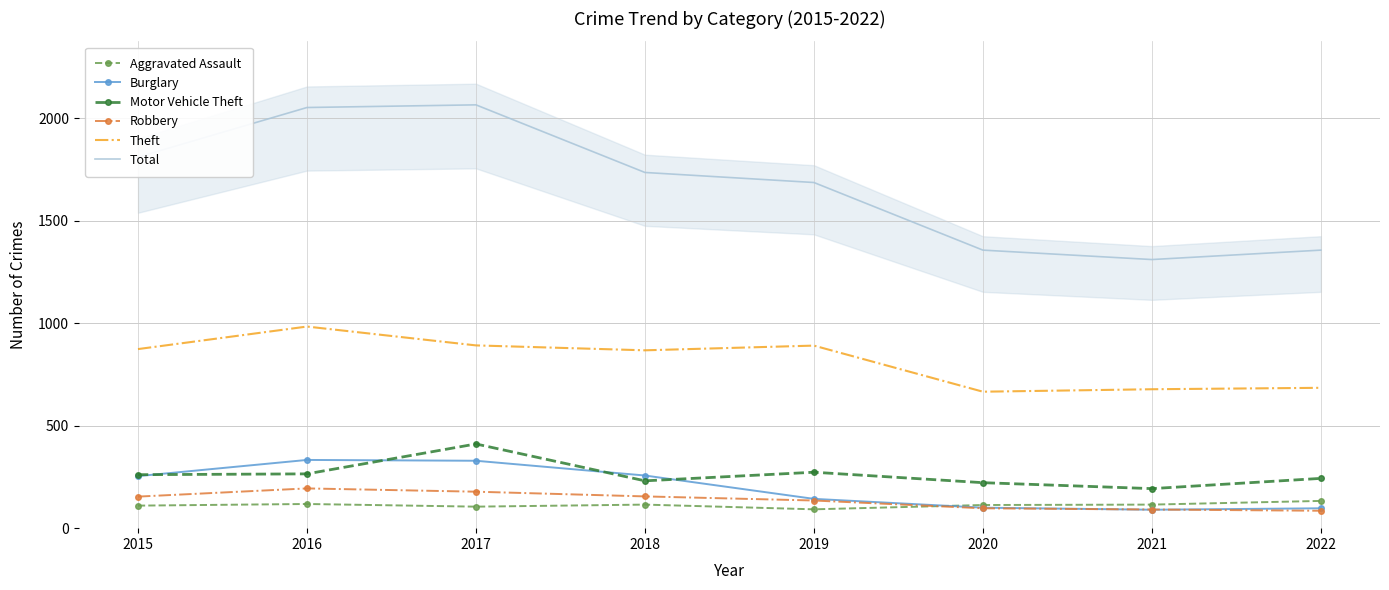

What is the minimum value for Robbery?

85